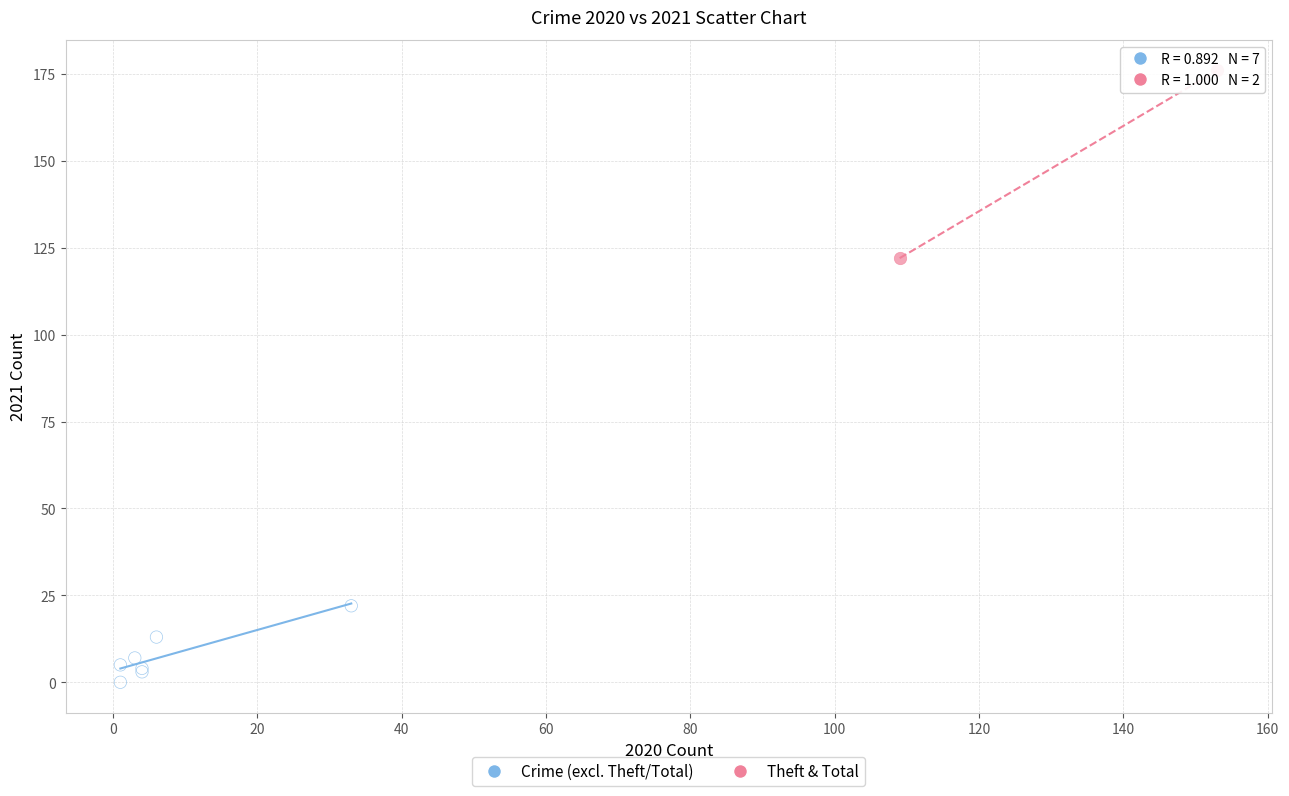

What are all the series names shown in the legend?

Crime (excl. Theft/Total), Theft & Total